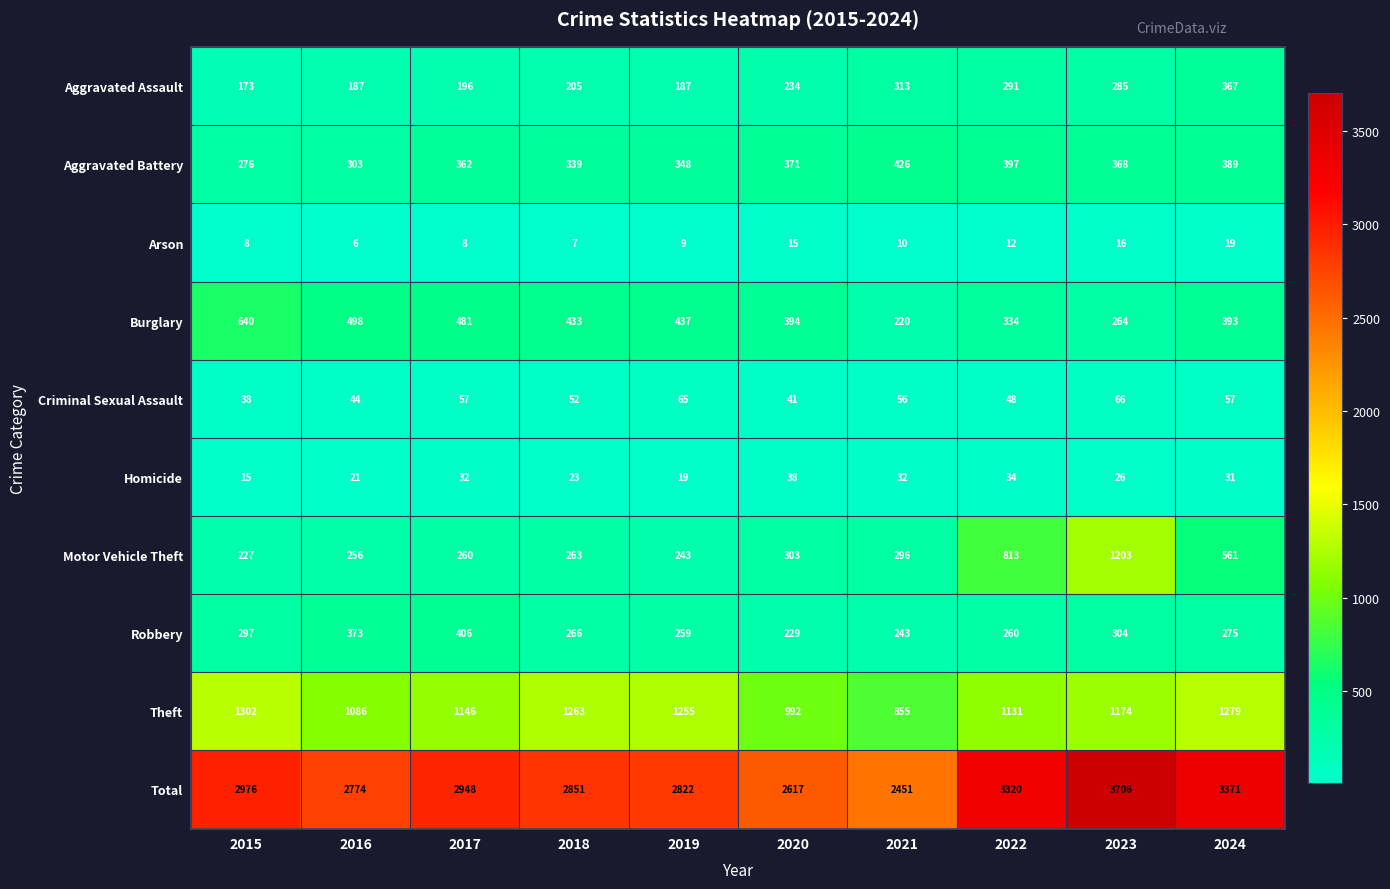

What is the smallest value displayed?

6